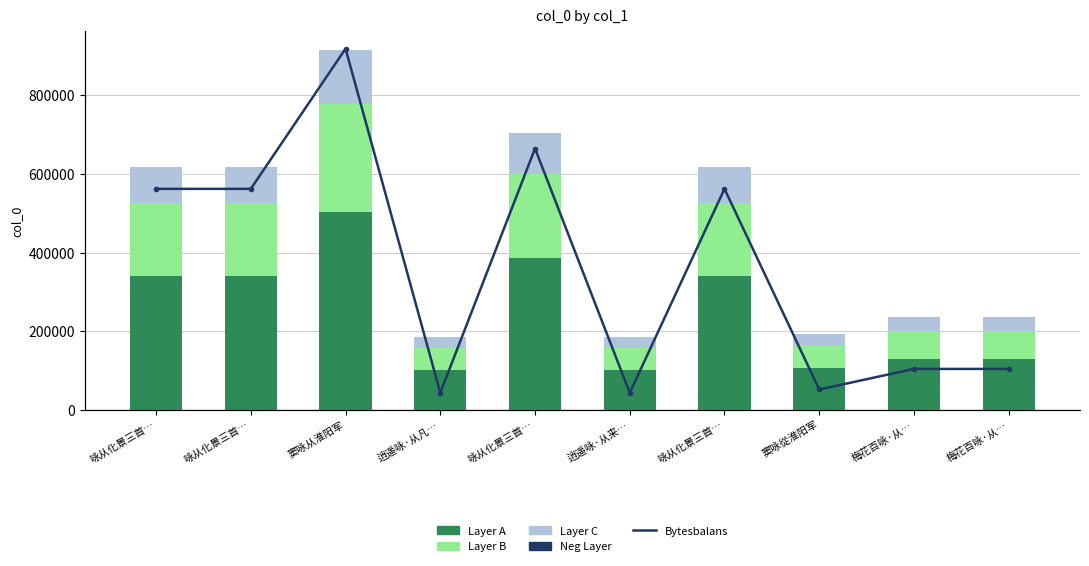

How many values in the Layer A series are below 340379?

5